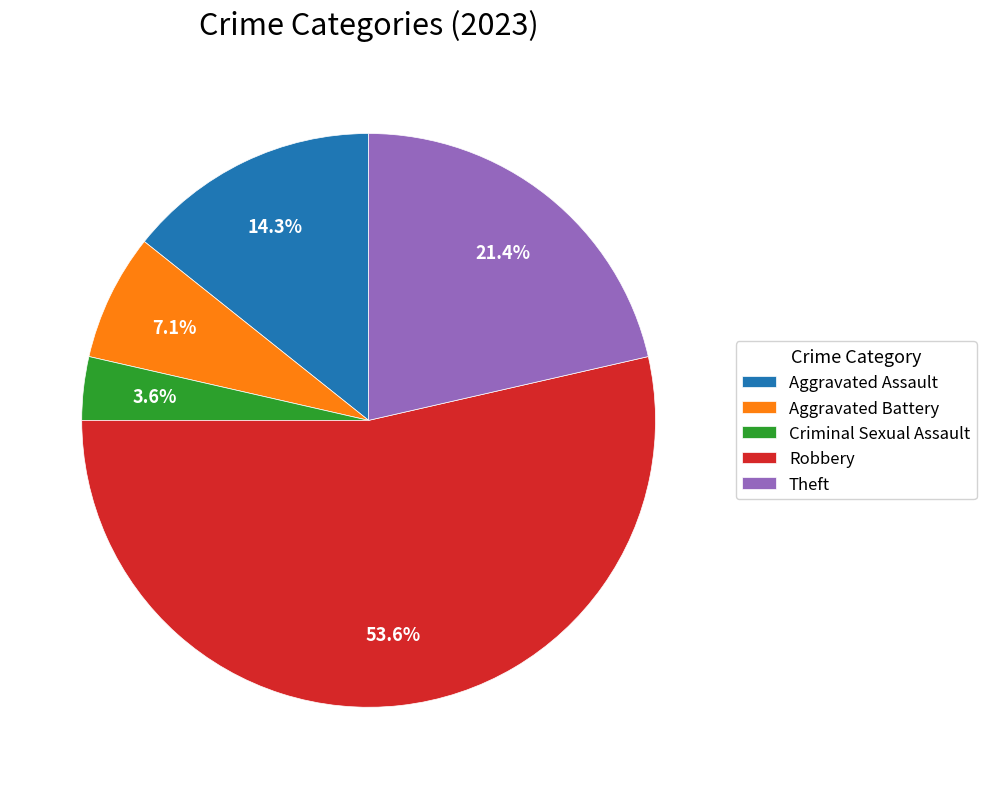

Which has a higher value, Aggravated Assault or Criminal Sexual Assault?

Aggravated Assault